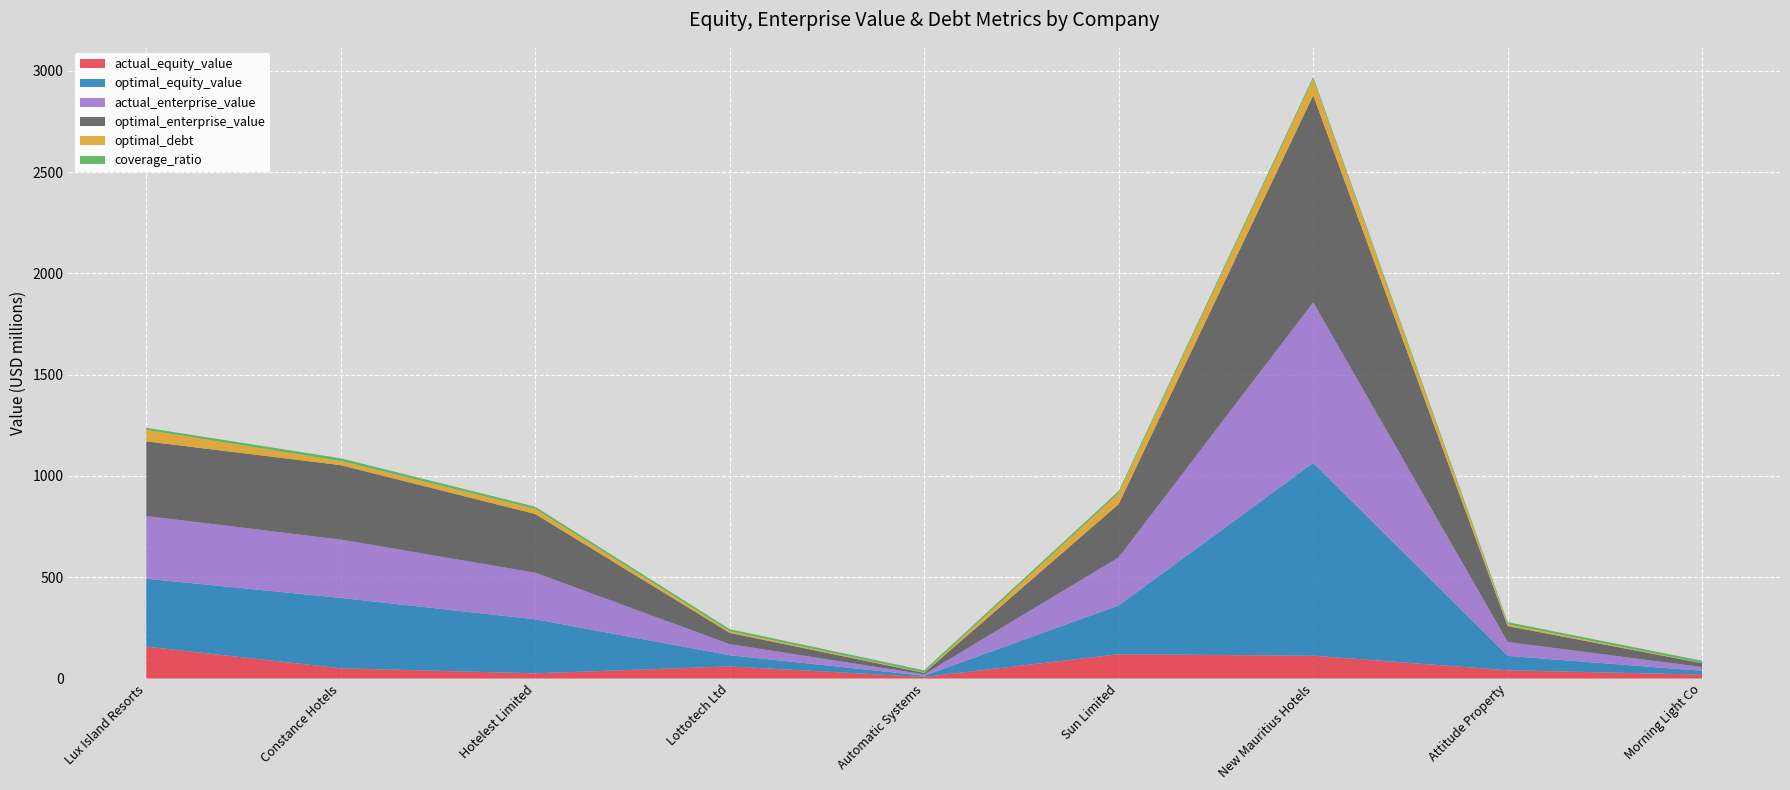

Reading right to left, what are all the values shown in this chart?

actual_equity_value: 19.3	40.9	112.6	120.0	7.9	59.7	25.8	50.7	157.7
optimal_equity_value: 18.8	70.9	951.9	241.0	6.1	55.4	266.6	347.3	335.3
actual_enterprise_value: 18.8	68.4	792.4	236.9	6.9	54.5	229.8	288.1	309.1
optimal_enterprise_value: 18.8	78.7	1022.3	263.6	7.1	55.9	290.2	367.4	368.9
optimal_debt: 0.6	9.0	80.2	53.6	2.0	8.1	25.5	20.2	56.4
coverage_ratio: 11.4	10.5	10.7	10.5	10.4	10.3	10.4	13.6	10.6